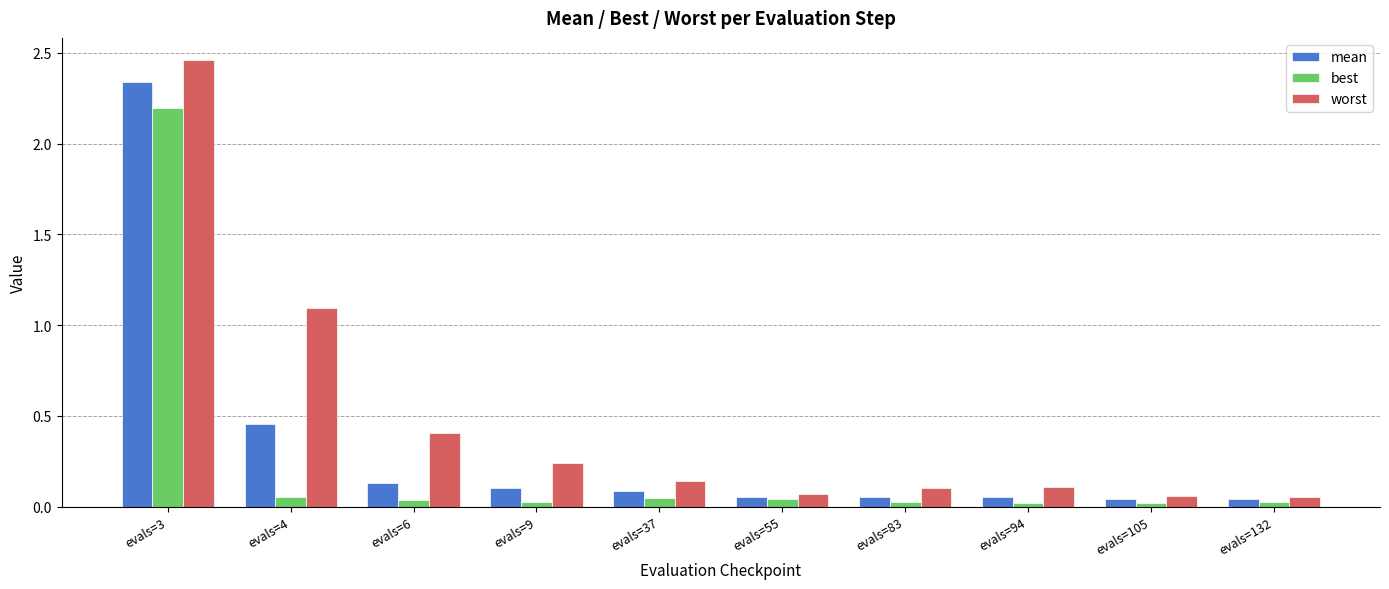

At which category does the chart reach its peak across all series?

evals=3